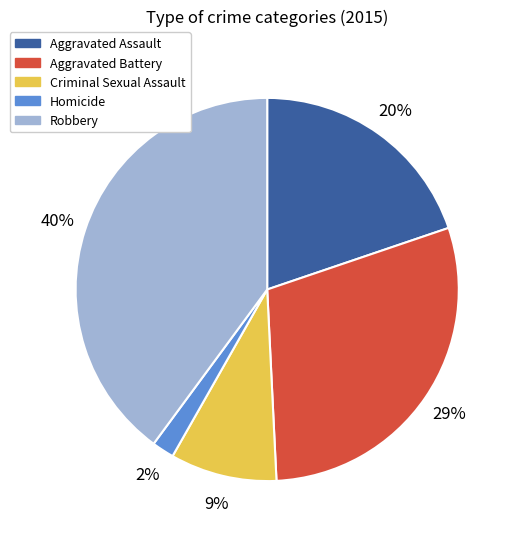

To the nearest percent, what portion does Robbery represent?

40%